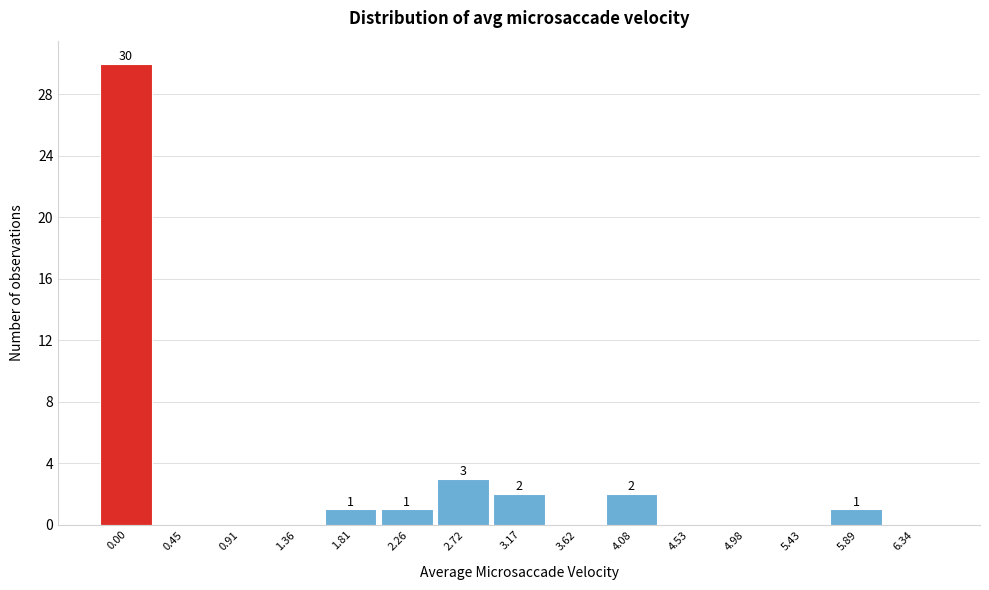

Reading left to right, transcribe all the data shown in this chart.

0.00=30	0.45=0	0.91=0	1.36=0	1.81=1	2.26=1	2.72=3	3.17=2	3.62=0	4.08=2	4.53=0	4.98=0	5.43=0	5.89=1	6.34=0